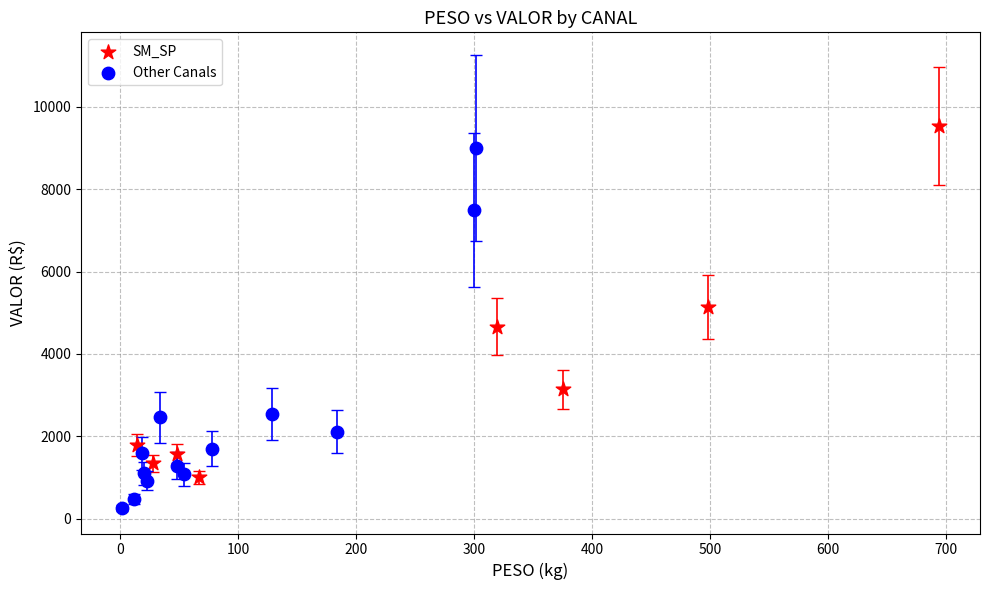

Which series contains the lowest Y value?

Other Canals